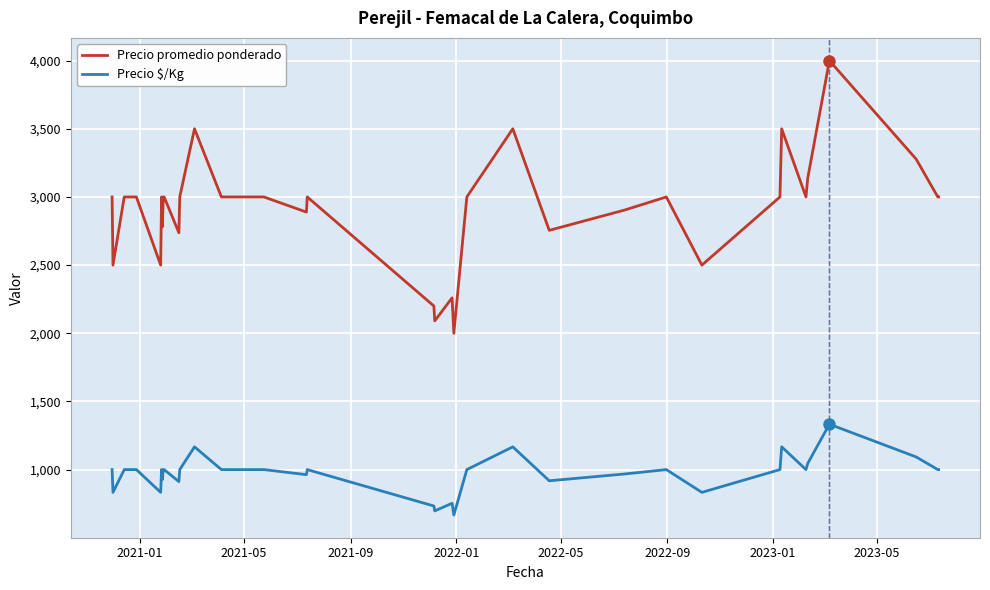

Which series has the largest total across all categories?

Precio promedio ponderado